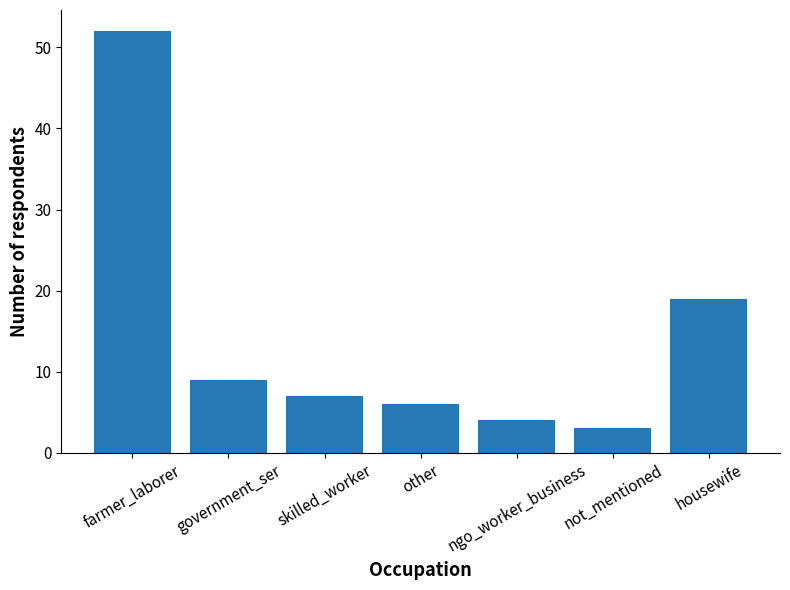

What is the maximum value shown in the chart?

52